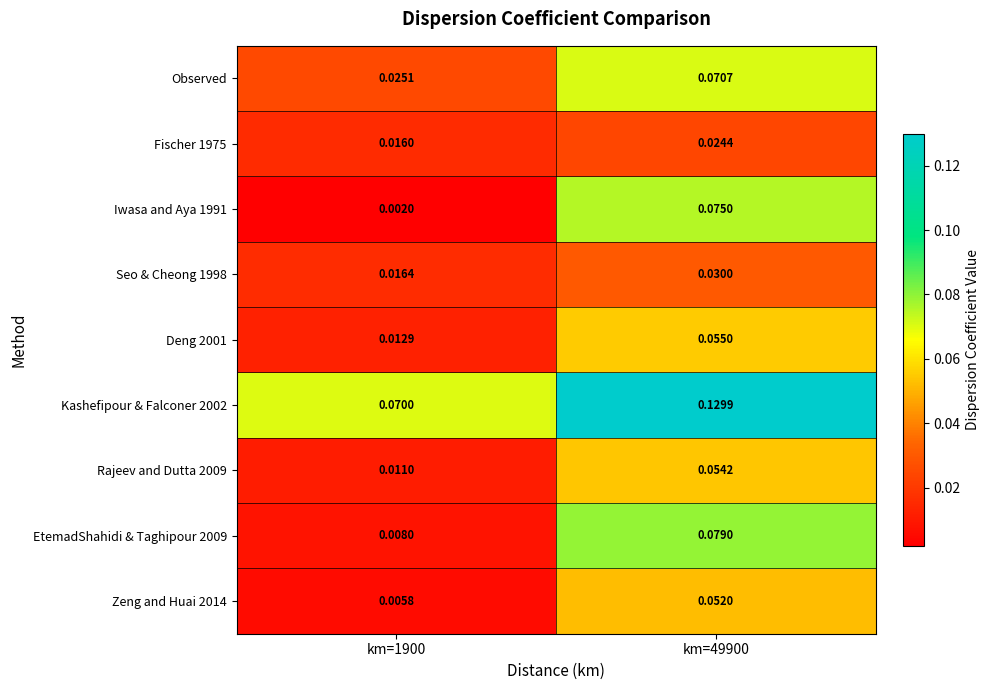

Is the value of Zeng and Huai 2014 at km=49900 greater than the value of Observed at km=49900?

No